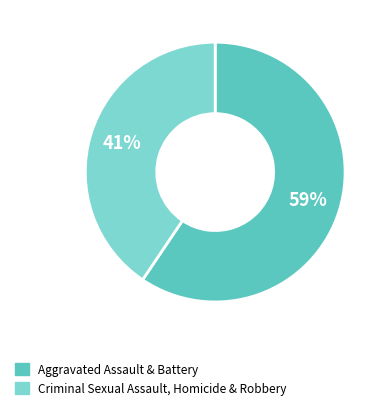

To the nearest percent, what is the average slice percentage?

50%